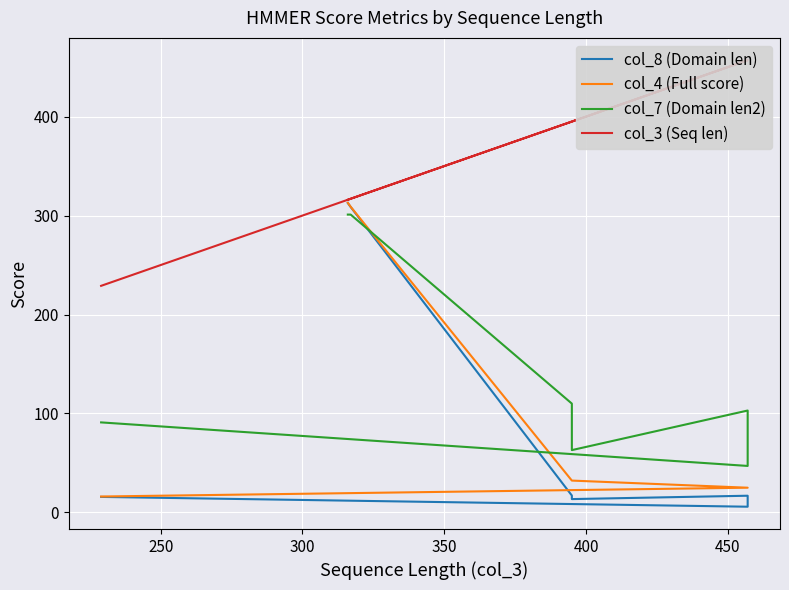

After their last crossing, which series has the higher values: col_4 (Full score) or col_7 (Domain len2)?

col_7 (Domain len2)